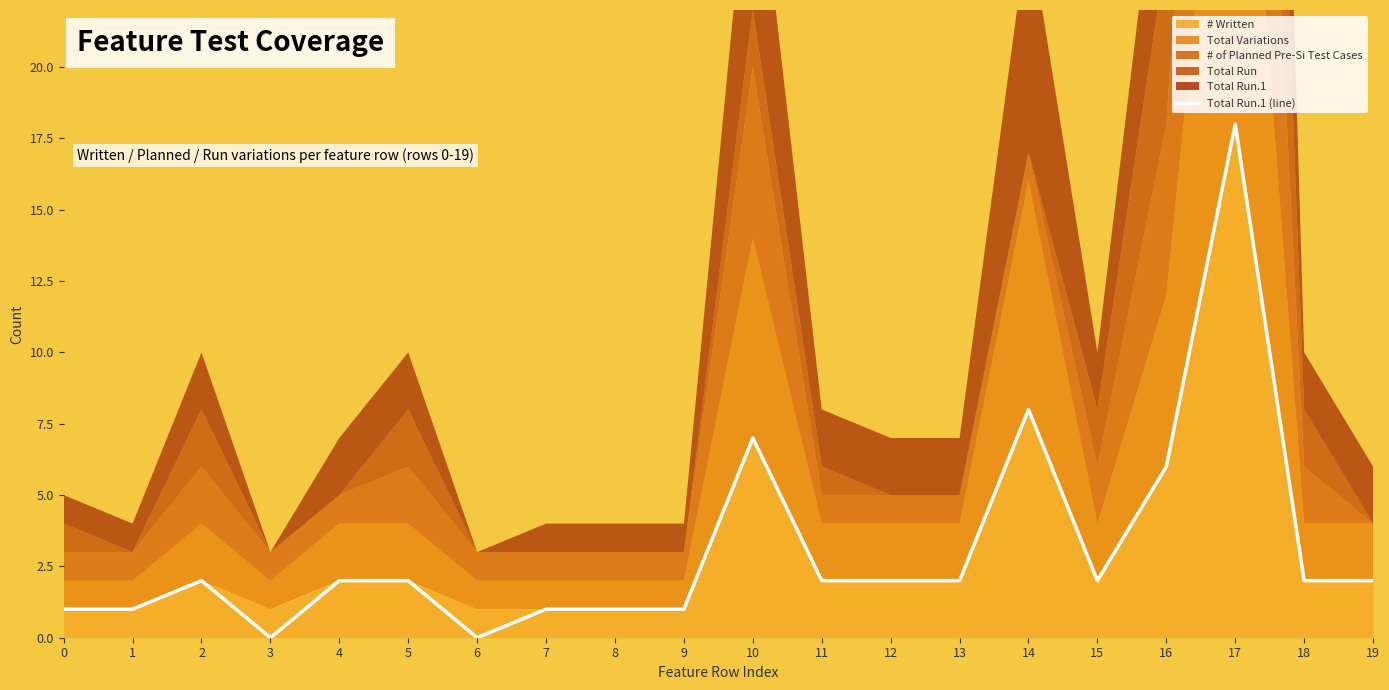

Which category has the highest value across all series?

17